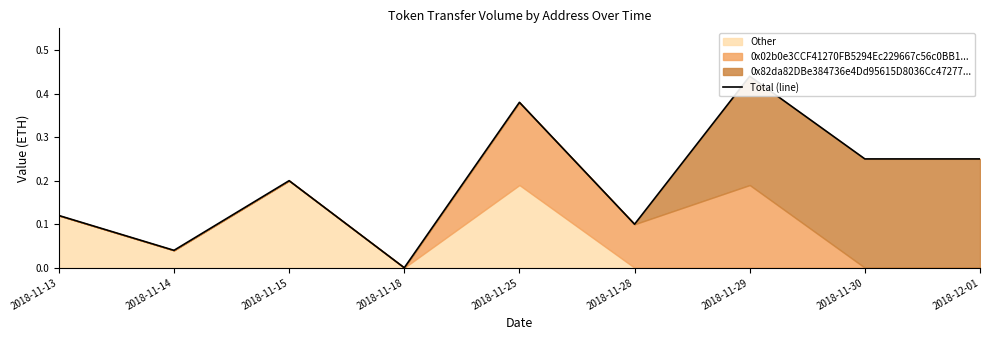

Which has a higher value, 2018-11-29 or 2018-11-15?

2018-11-29